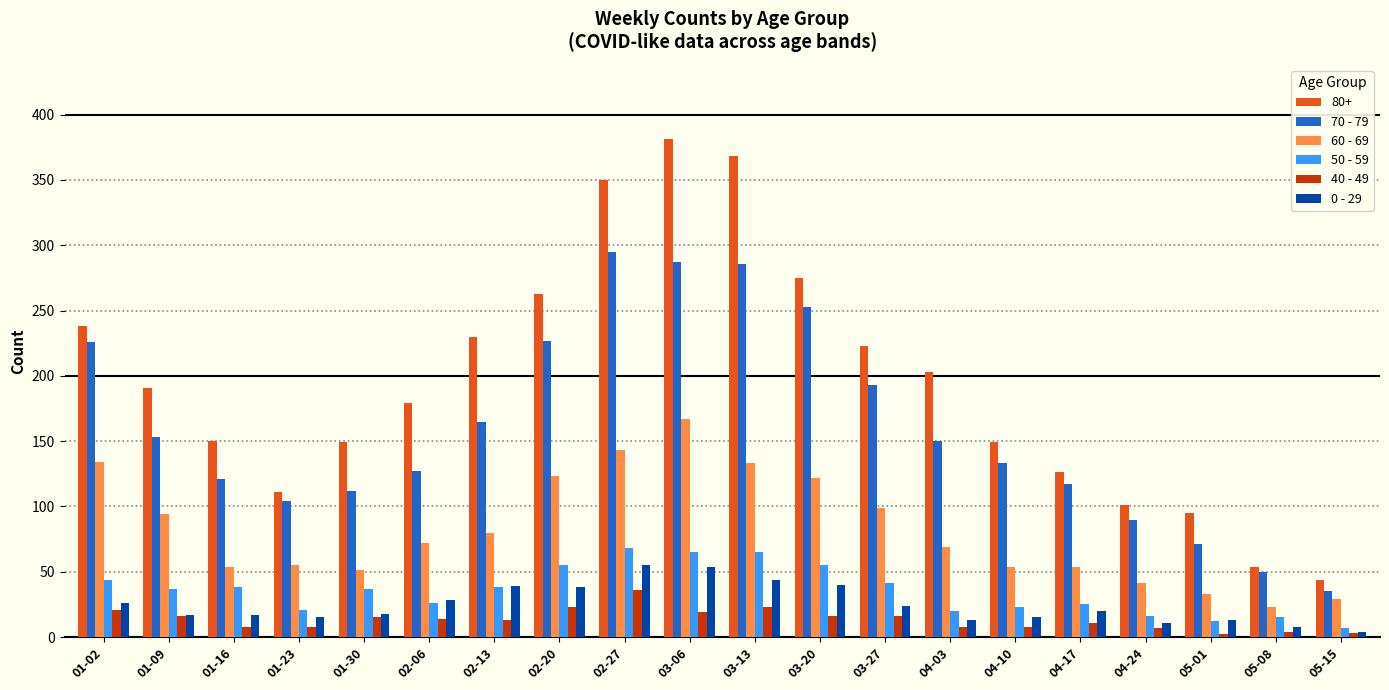

Which series has the widest spread of values?

80+